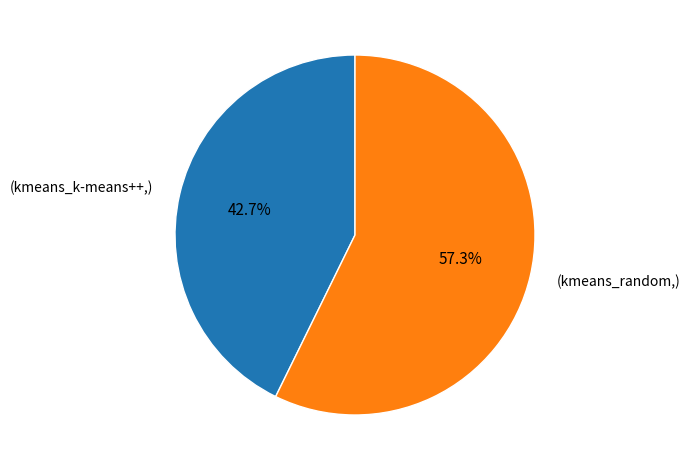

How many slices are in this pie chart?

2